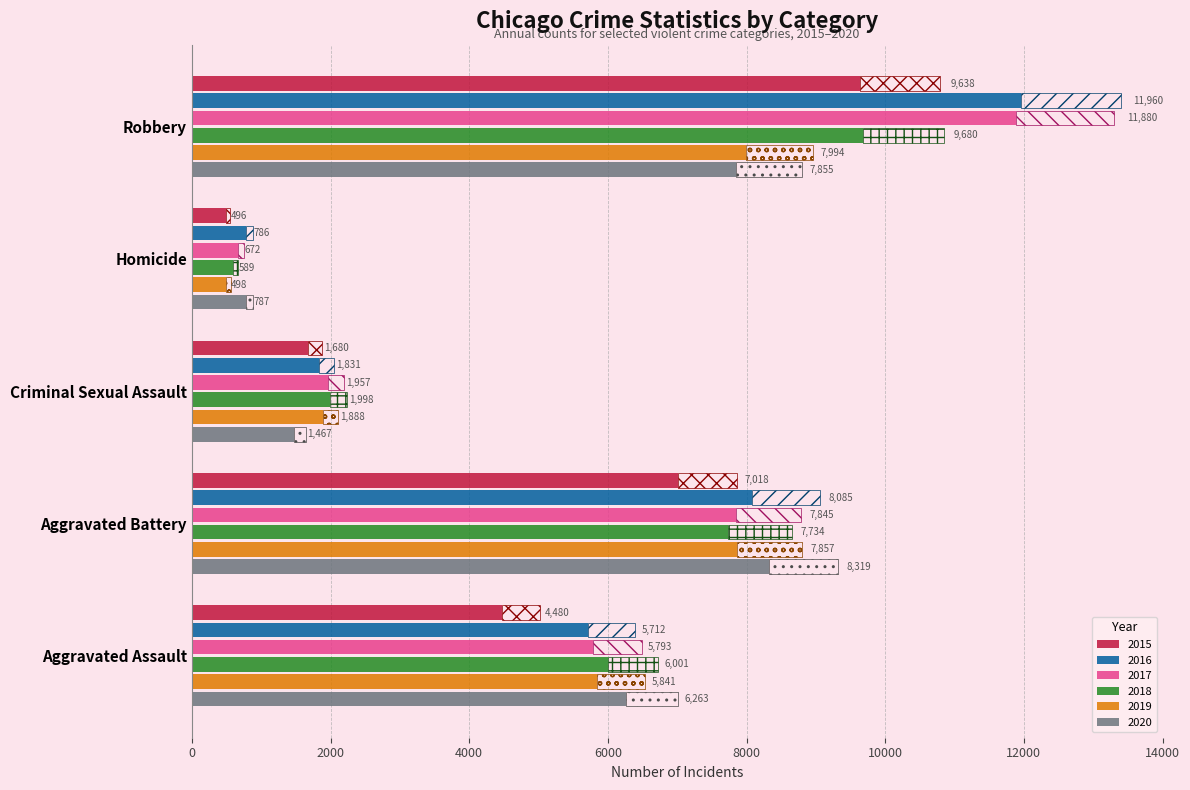

At which label does 2017 first exceed 5793?

Aggravated Battery